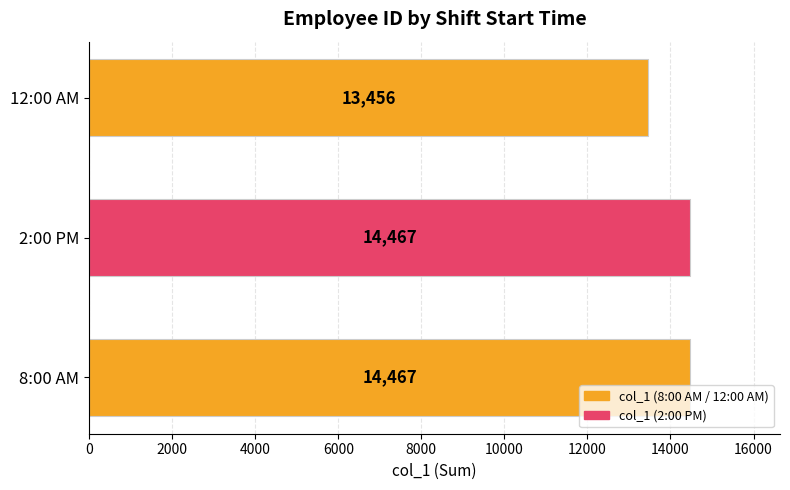

Count the number of categories in the chart.

3